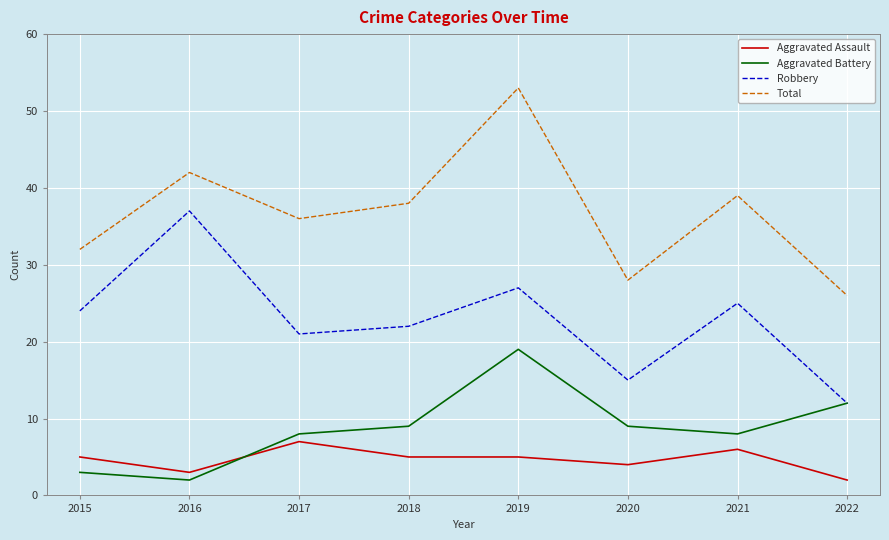

Is it true that Robbery equals 55 at 2016?

False